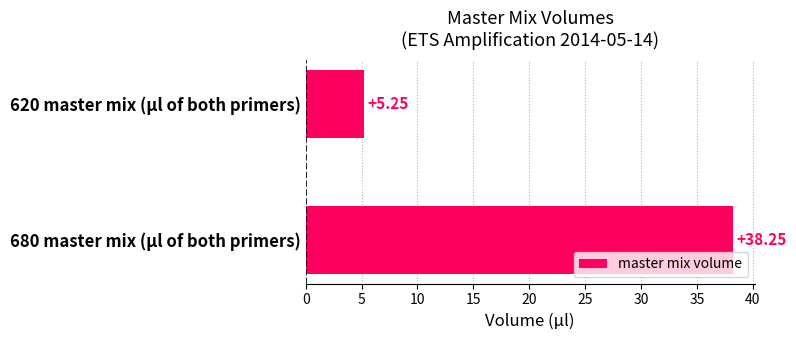

What is the difference between the maximum and minimum values?

33.0